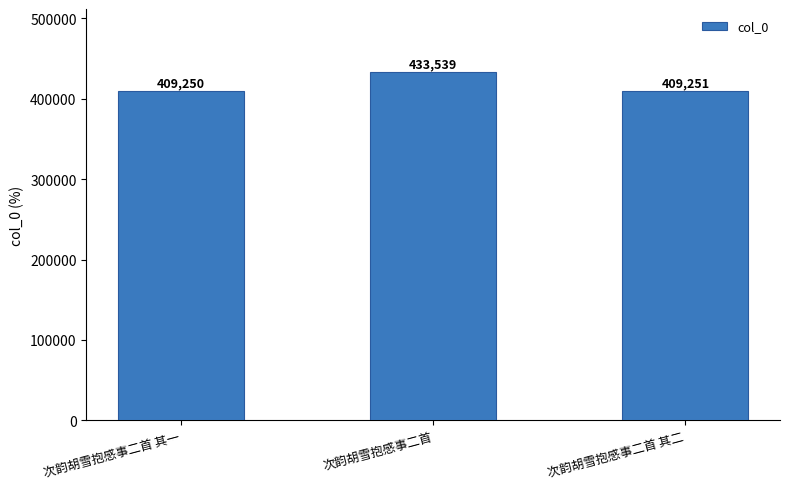

The value at 次韵胡雪抱感事二首 其二 is 213491. True or false?

False